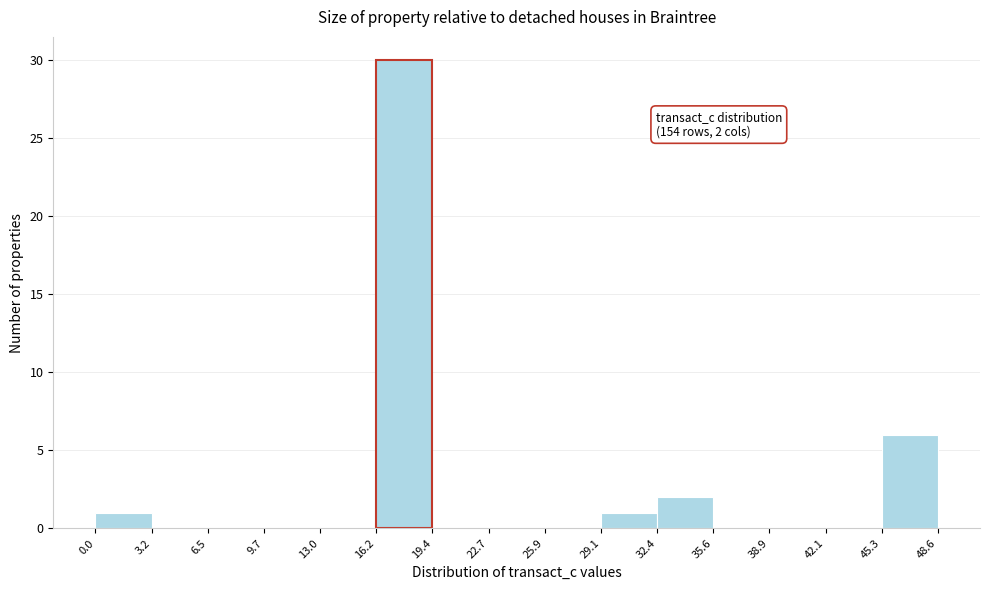

Over which range of the x-axis is the bar tallest?

16.2 to 19.4